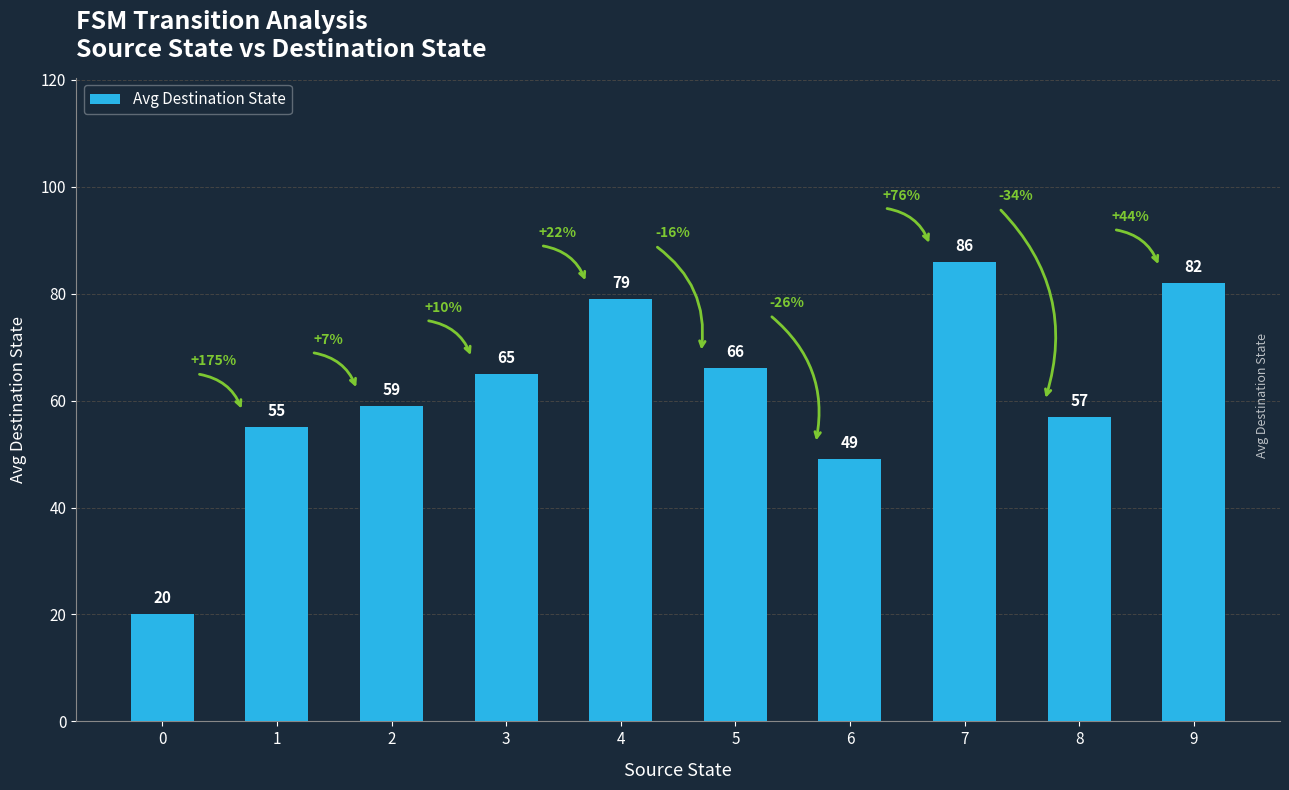

True or false: the data shows 20 at 0.

True